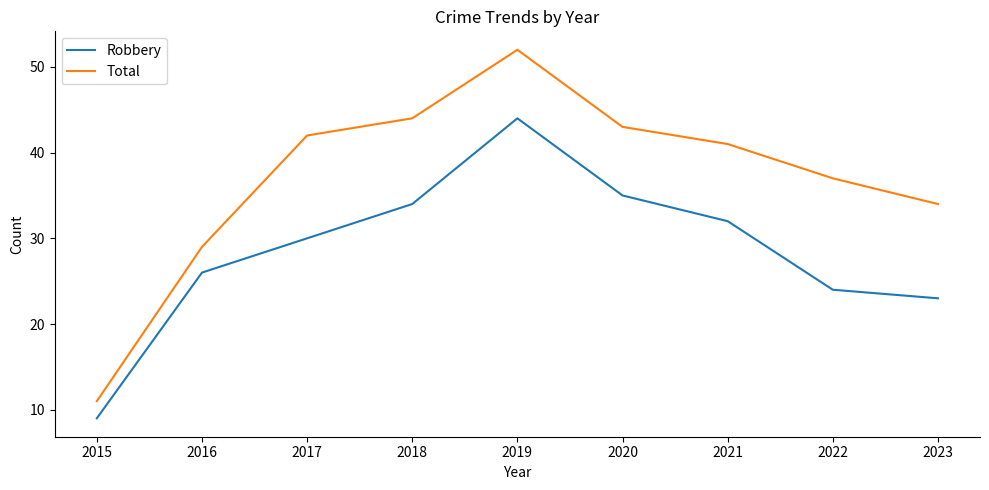

True or false: Total has a value of 19 at 2019.

False